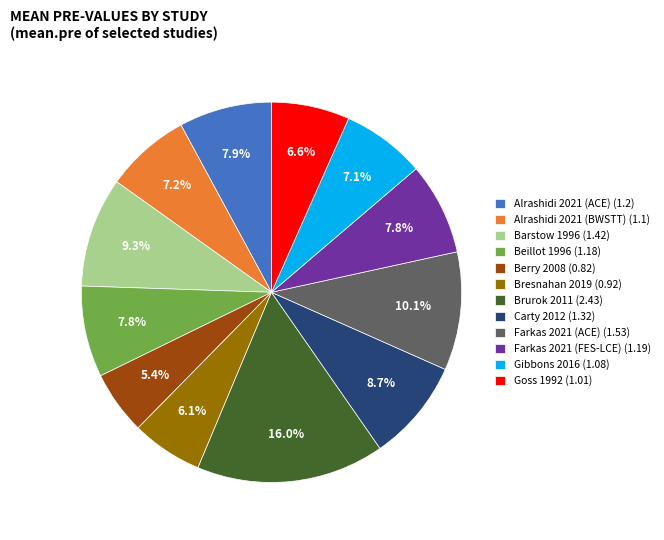

Is it true that Gibbons 2016 is 20% of the pie?

False